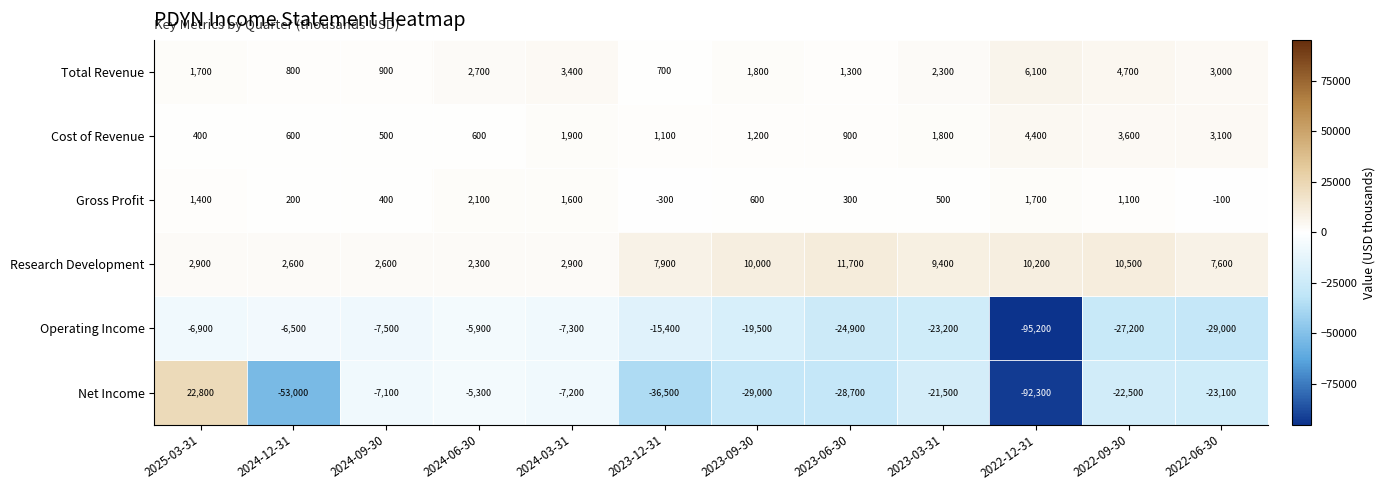

What is the difference between the maximum and minimum values in the Net Income series?

115100